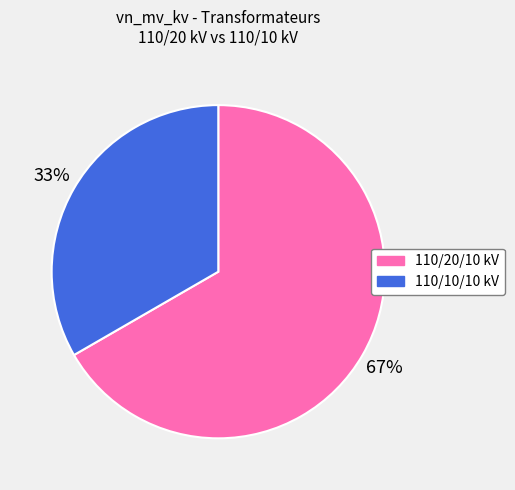

To the nearest percent, what is the average slice percentage?

50%